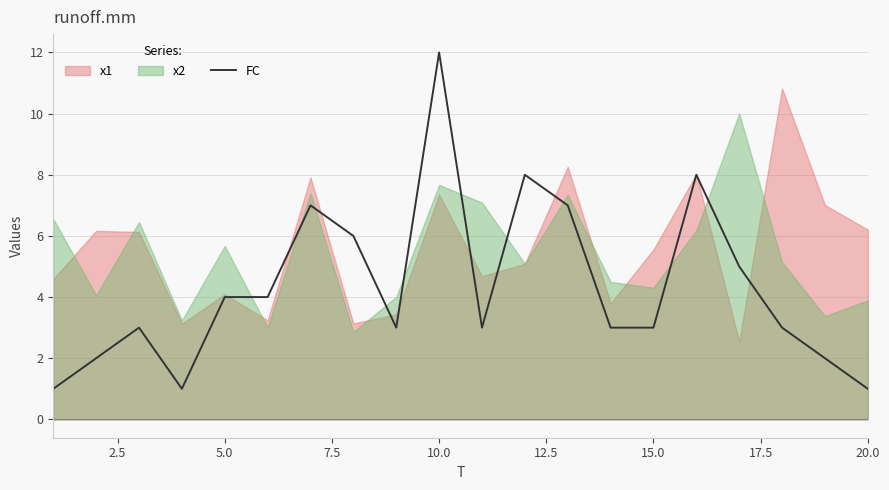

Count the number of values greater than 3.

9